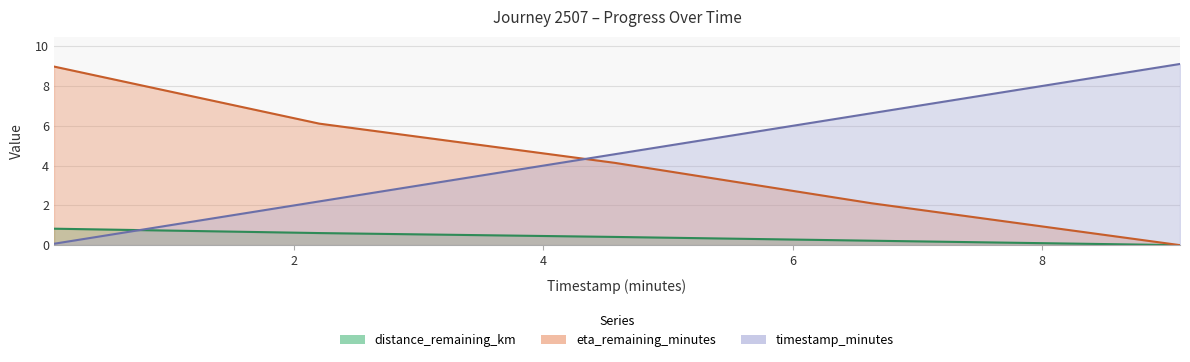

At how many categories does at least one series exceed 6?

4